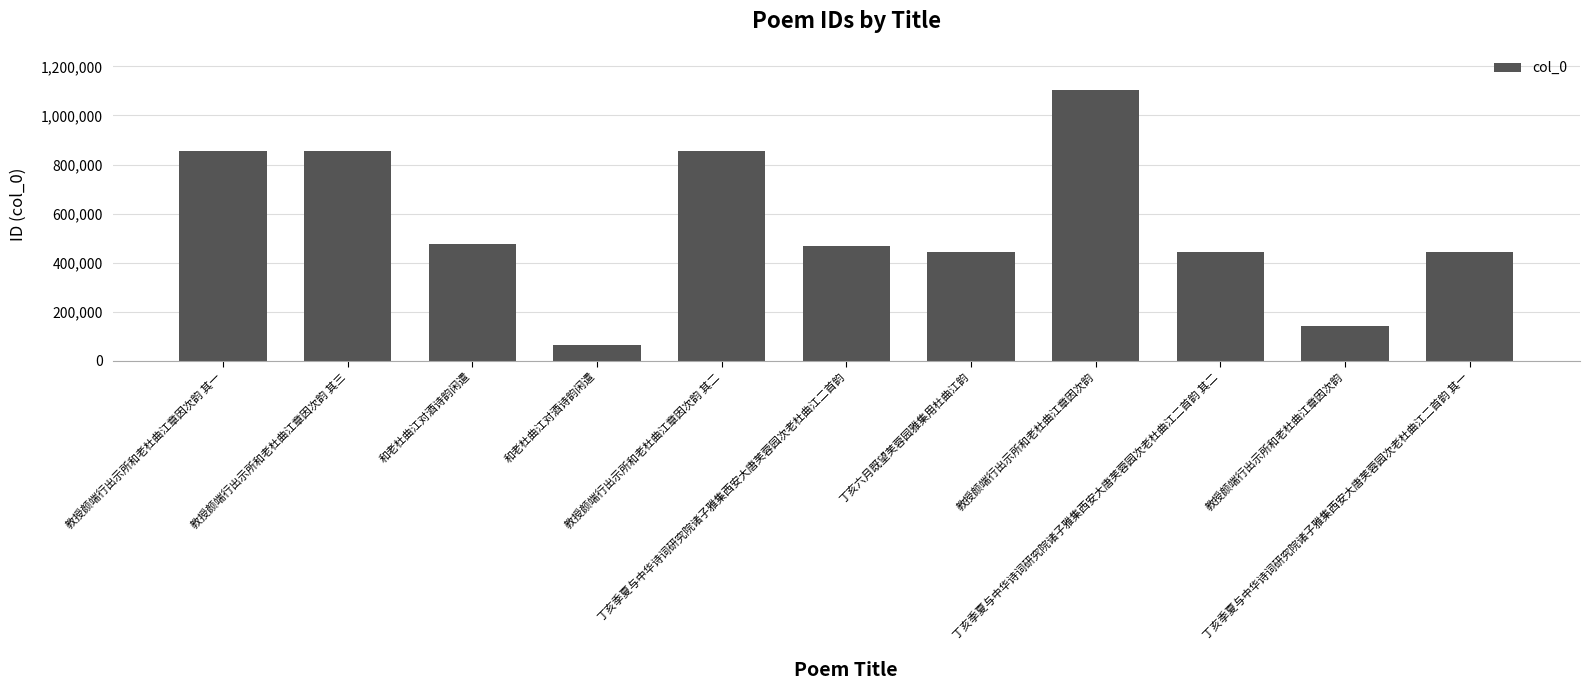

Reading left to right, extract all data points from this chart.

856409	856408	477780	62897	856410	468026	443323	1105864	443997	142129	443996